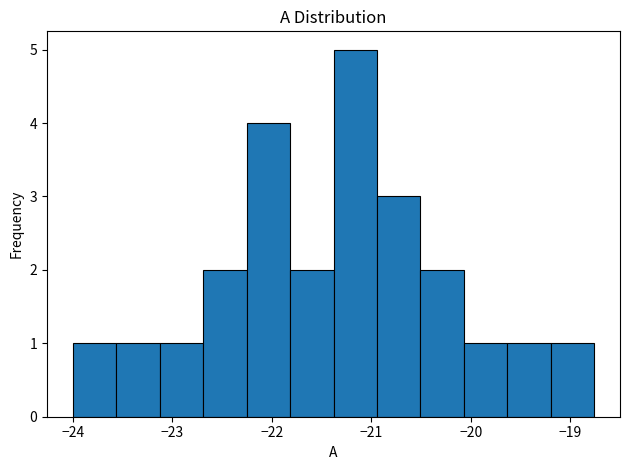

Which range on the x-axis has the tallest bar?

-21.4 to -20.9